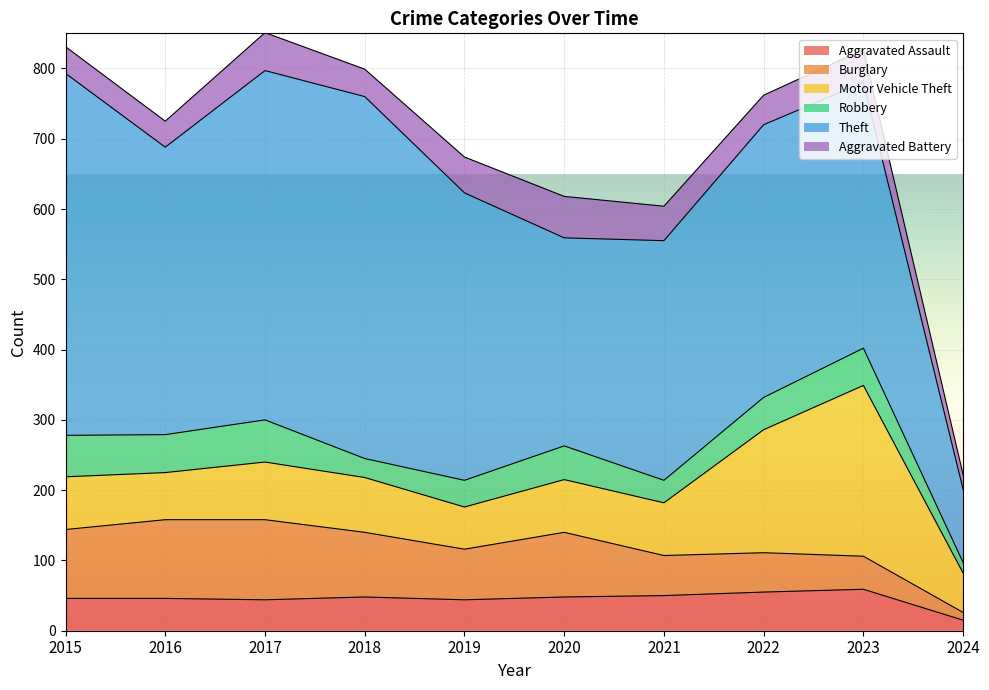

What is the lowest value of the Aggravated Battery series?

21